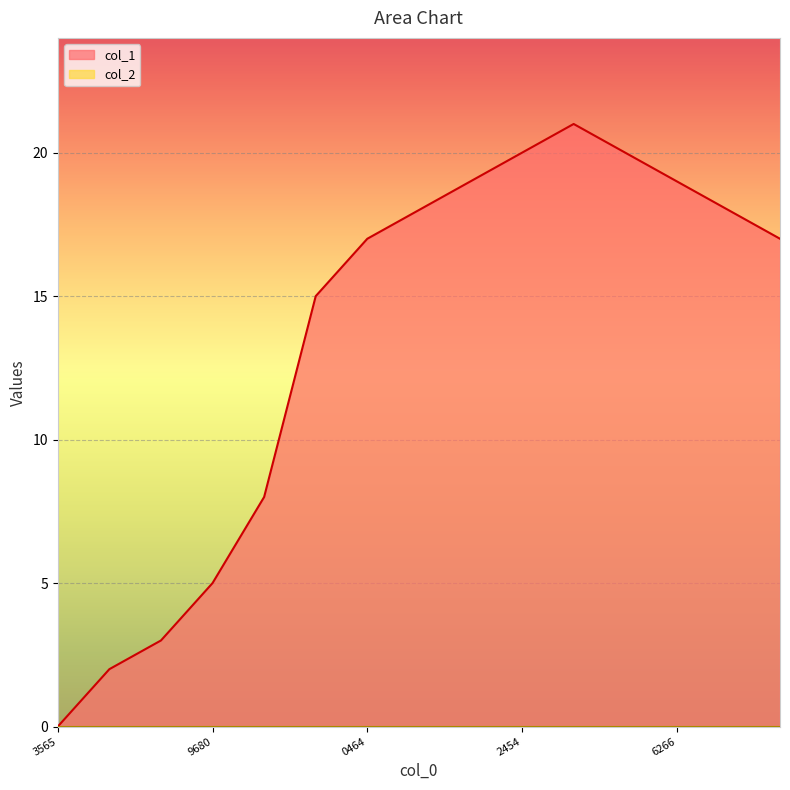

What is the value of the 8th point from the left?

18